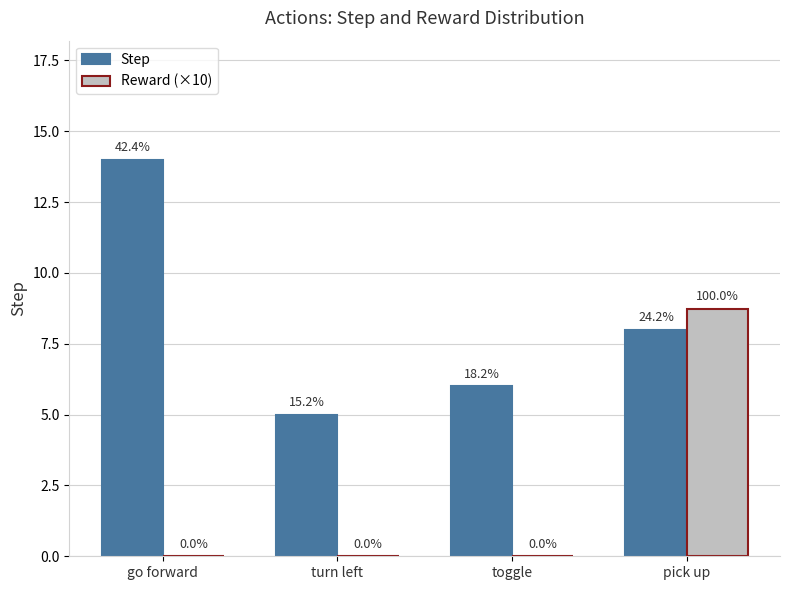

Are the bars grouped side by side (vs. stacked)?

Yes